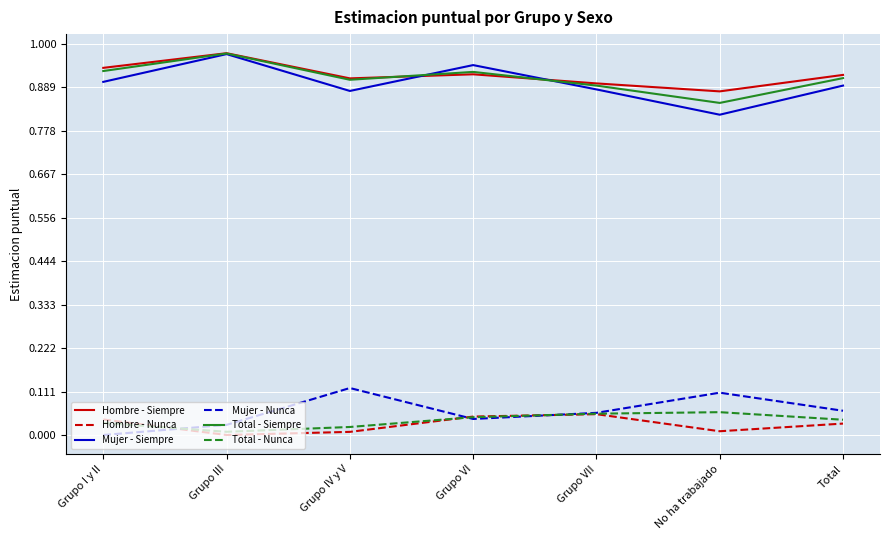

At how many categories does at least one series exceed 0?

7